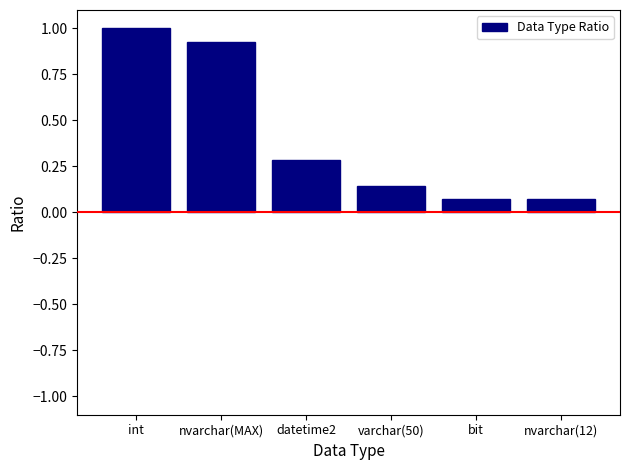

What is the greatest value displayed?

1.0